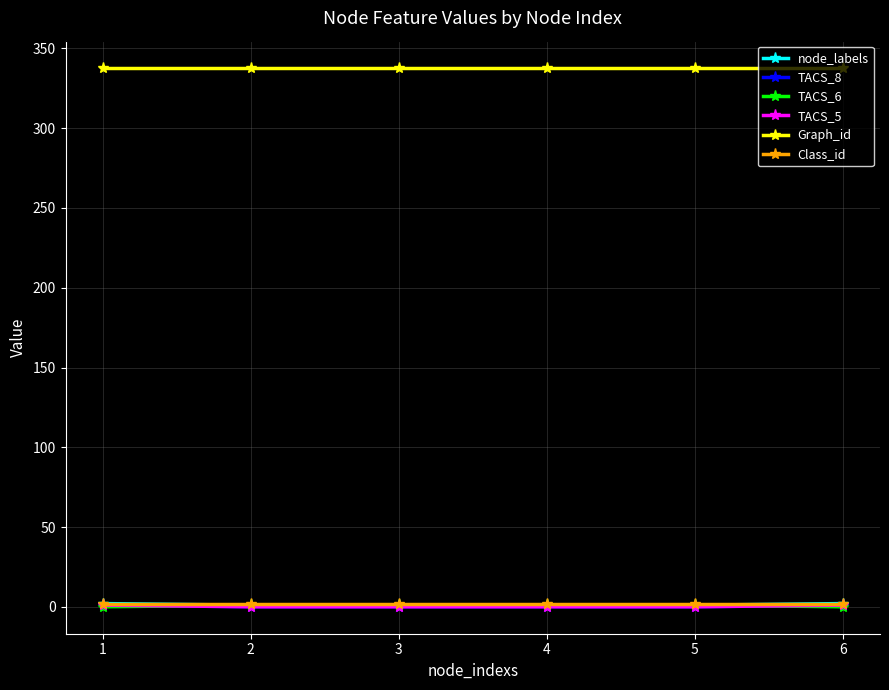

What is the value of the TACS_8 point at the 6th from the left?

1